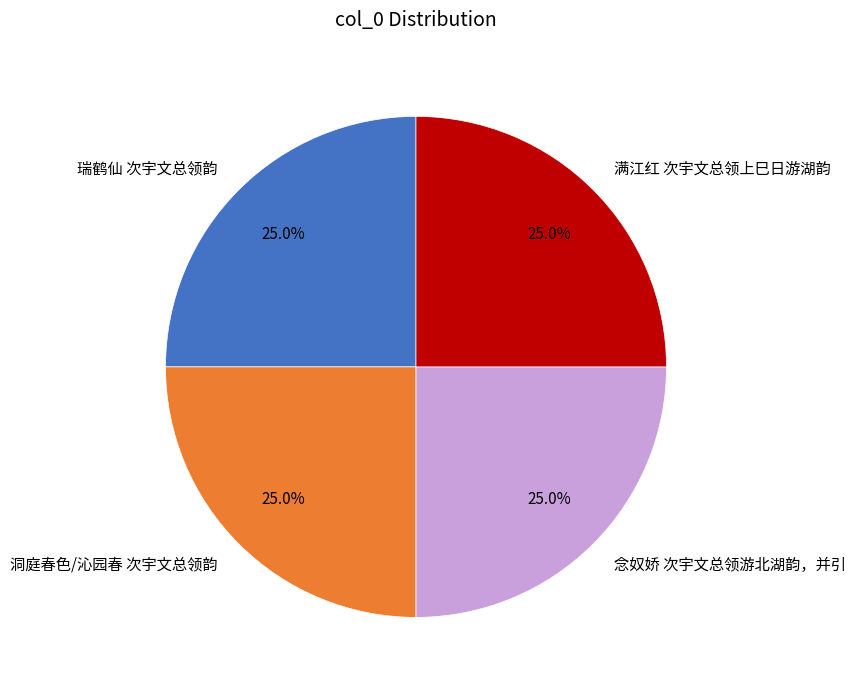

Is there a majority slice in this chart?

No